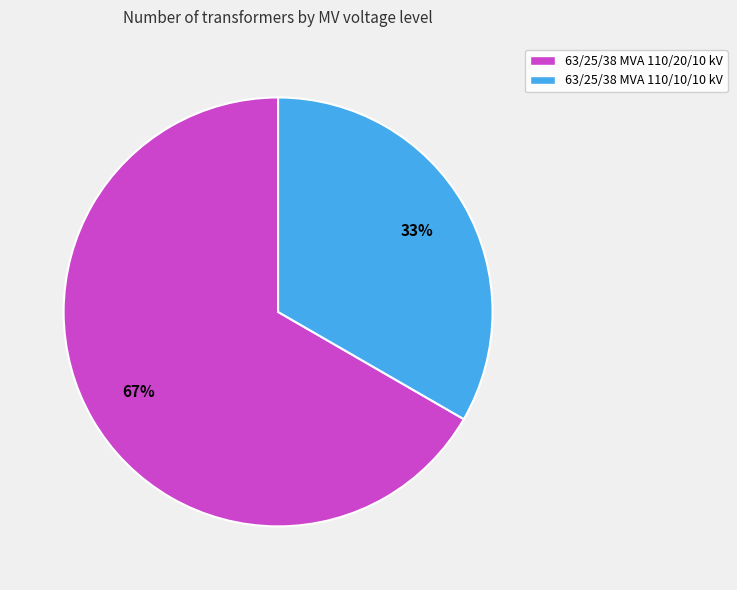

How many segments does this pie chart have?

2